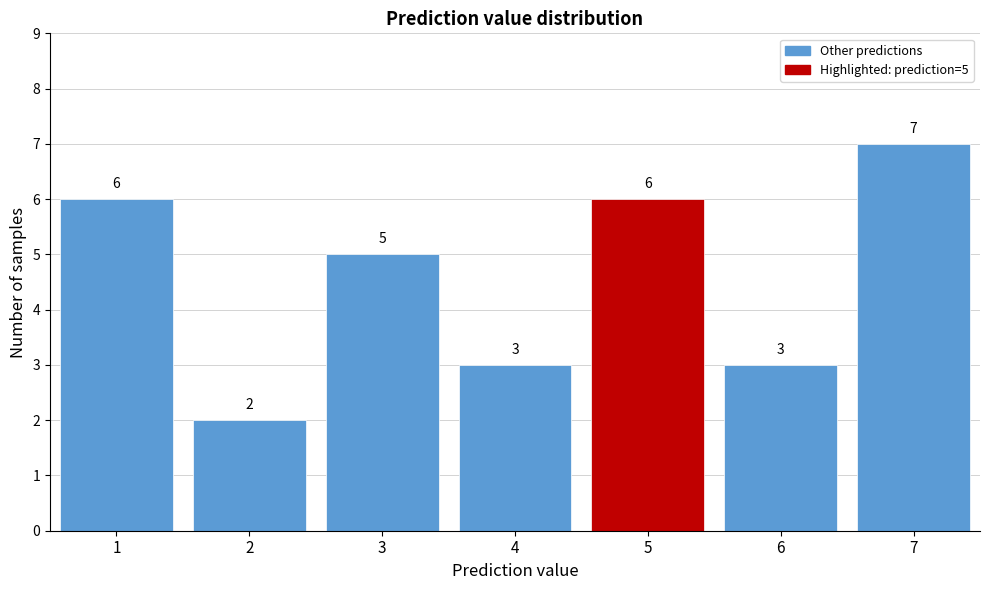

Reading left to right, extract all data points from this chart.

1=6	2=2	3=5	4=3	5=6	6=3	7=7